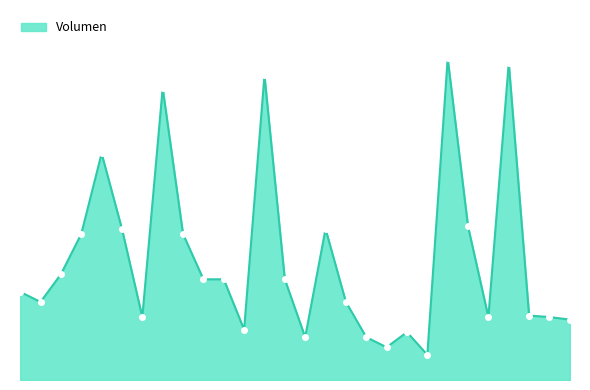

Rank the categories by value from highest to lowest.

2022-07-07, 2022-10-03, 2021-11-04, 2021-08-02, 2021-05-25, 2022-07-08, 2021-06-11, 2022-01-06, 2021-04-19, 2021-08-03, 2021-04-12, 2021-08-17, 2021-09-14, 2021-12-24, 2020-12-07, 2020-12-28, 2022-01-13, 2022-11-10, 2021-07-28, 2022-08-29, 2022-12-30, 2023-01-30, 2021-10-29, 2022-06-03, 2021-12-31, 2022-01-14, 2022-01-24, 2022-06-28